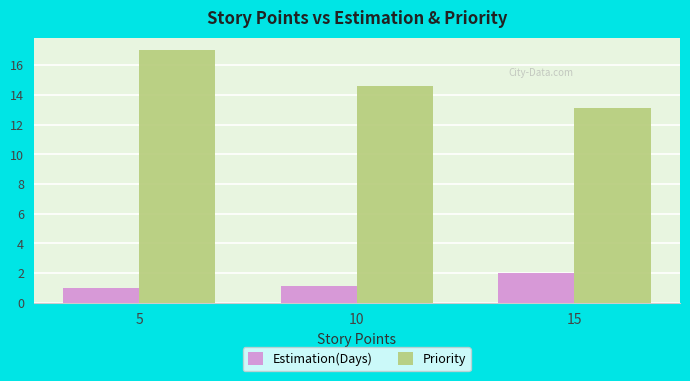

List the series in order of their peak value, lowest first.

Estimation(Days), Priority